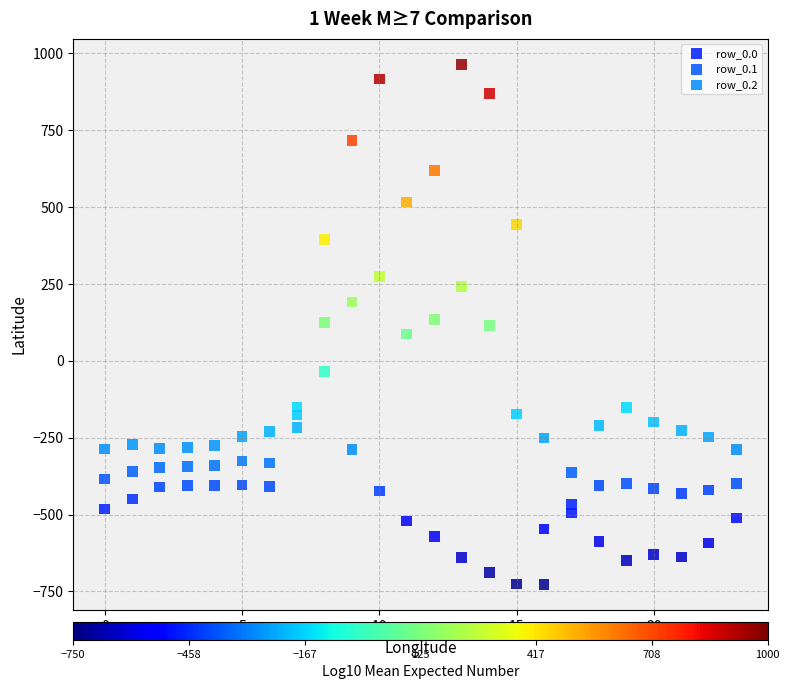

Which series contains the lowest Y value?

row_0.2